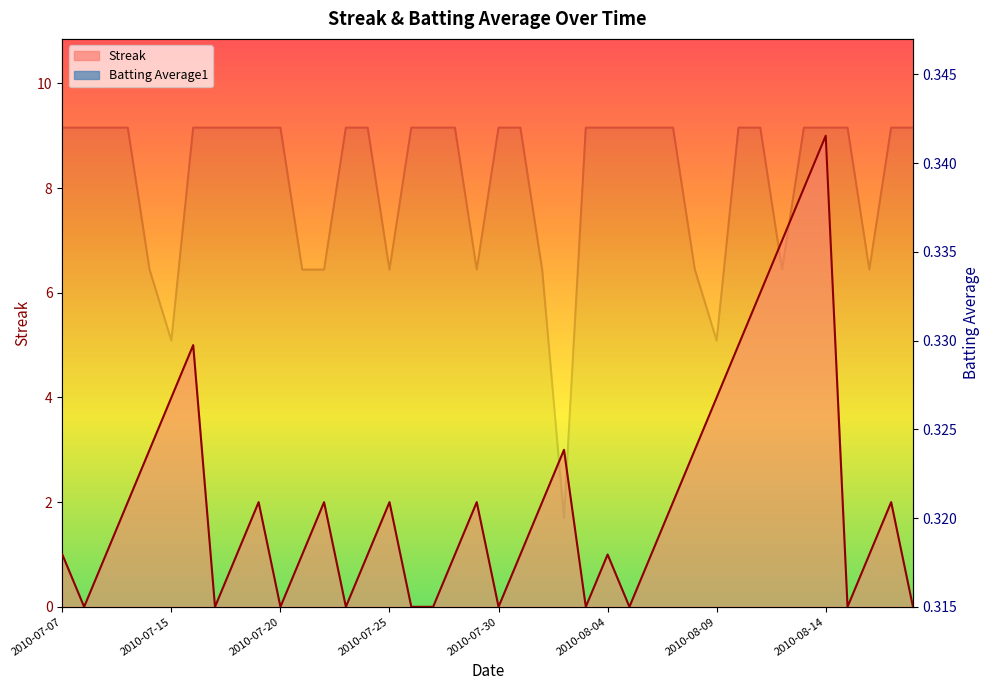

Which series has the largest total across all categories?

Streak